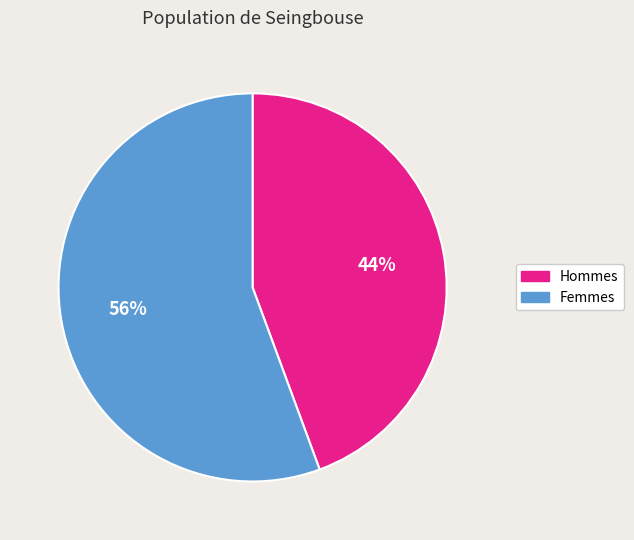

To the nearest percent, what percentage of the pie is Hommes?

44%